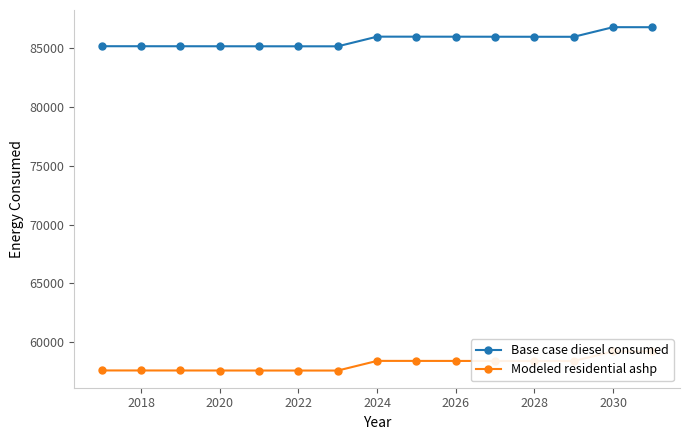

How many values in the Base case diesel consumed series are below 85960?

7